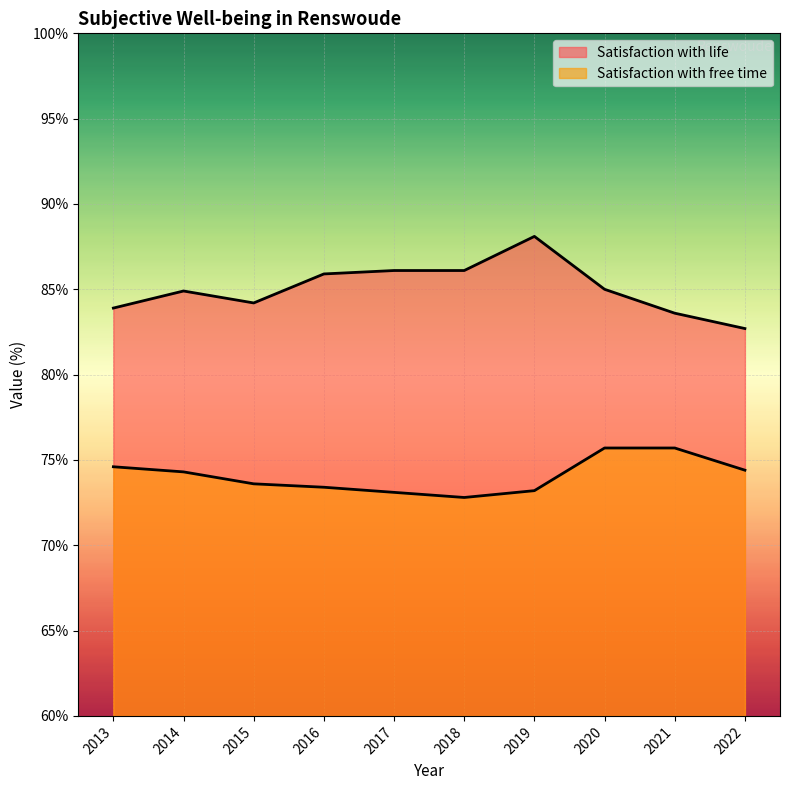

Count the number of categories in the chart.

10